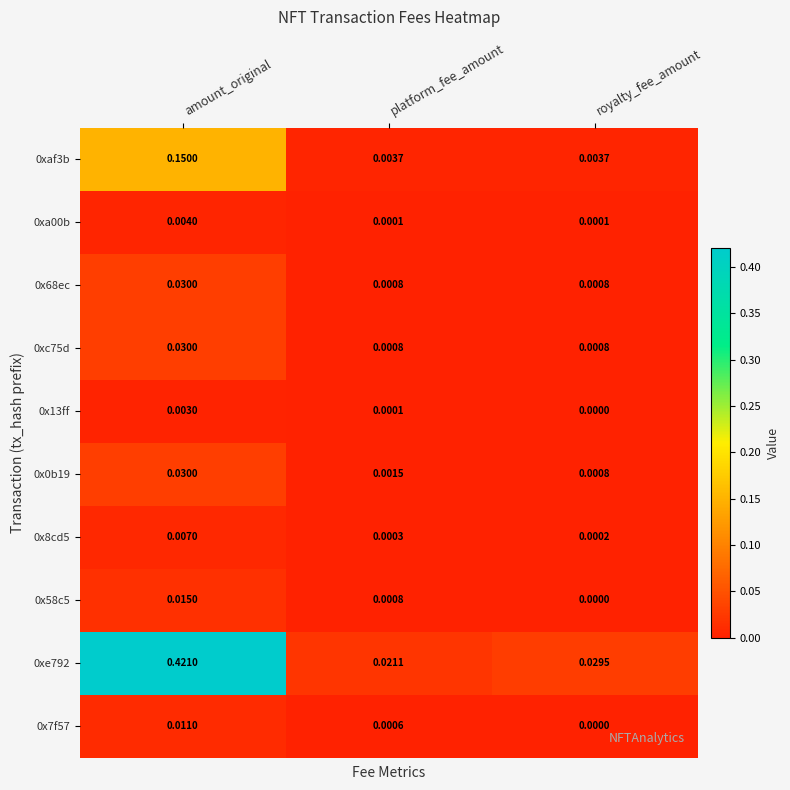

Is the value of 0x68ec at amount_original greater than the value of 0xaf3b at platform_fee_amount?

Yes